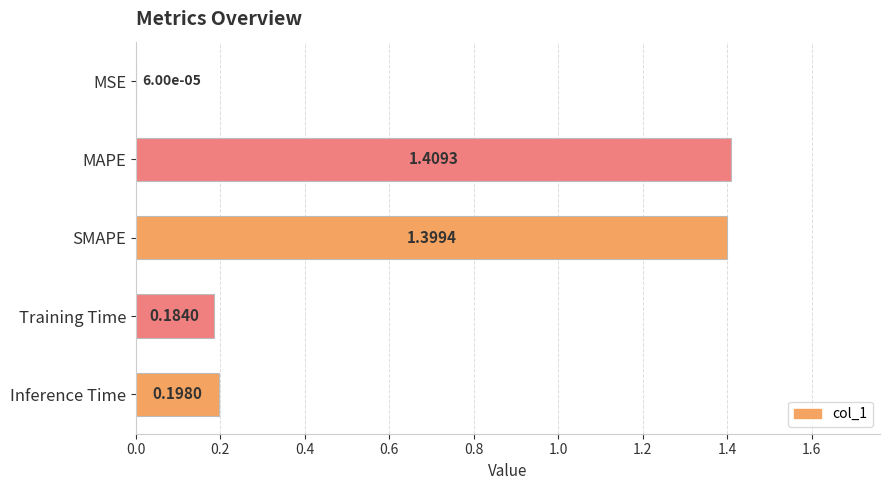

Which has a higher value, MAPE or MSE?

MAPE